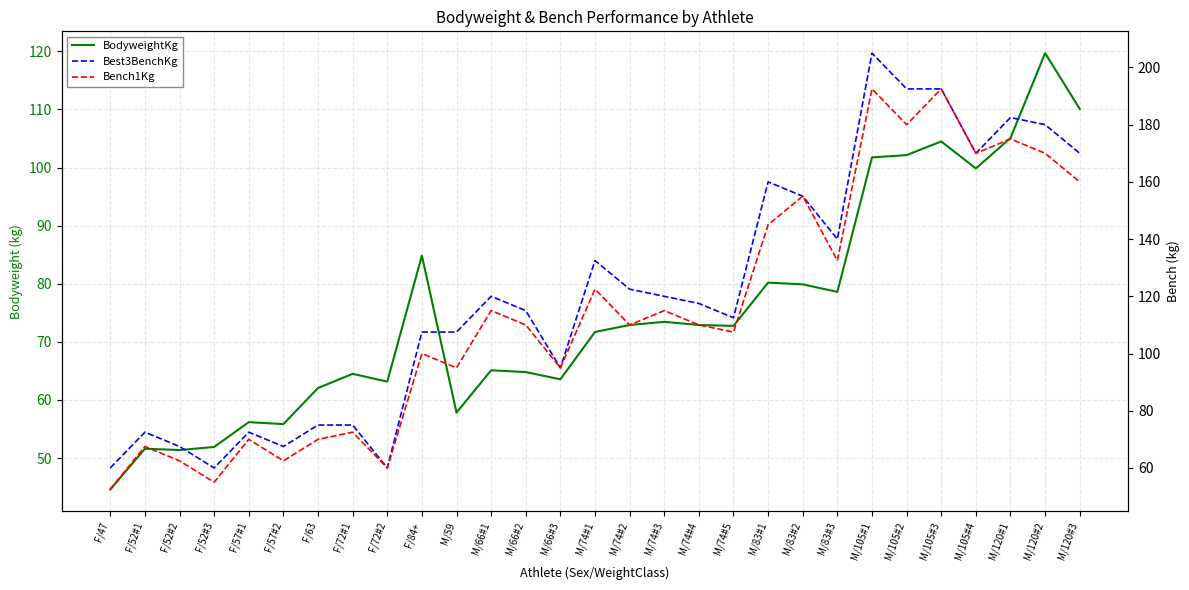

What is the average value of the BodyweightKg series?

75.3